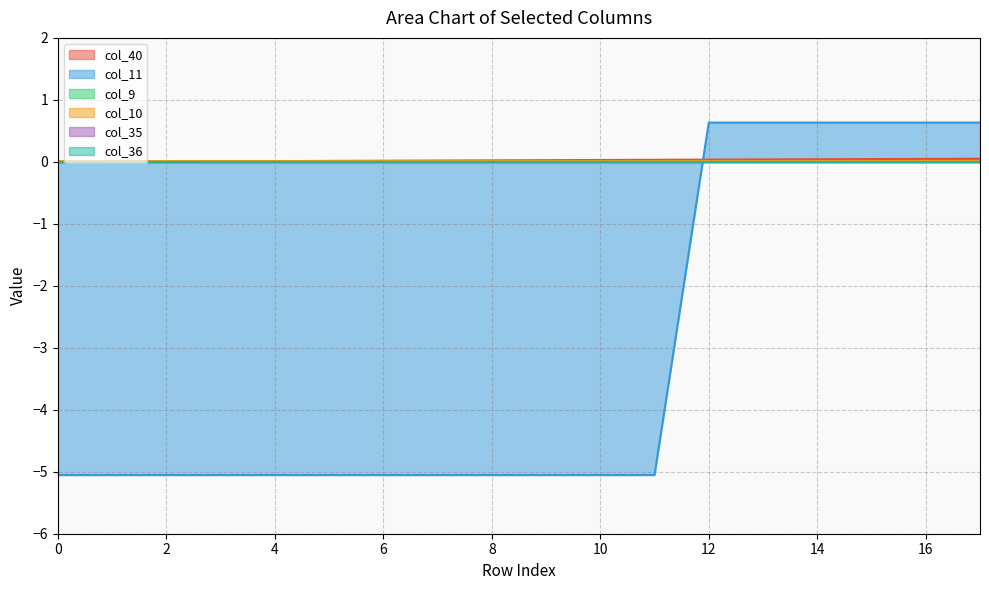

Does the chart have visible grid lines?

Yes